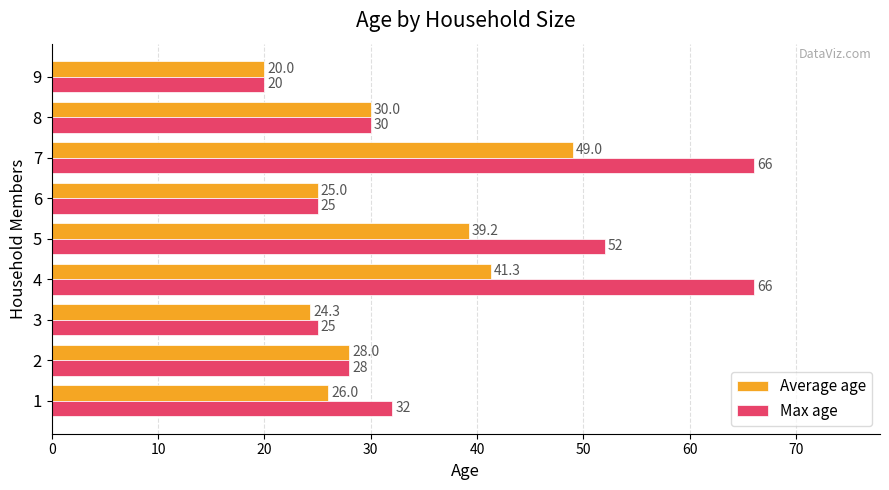

At which category is the sum across all series the highest?

7